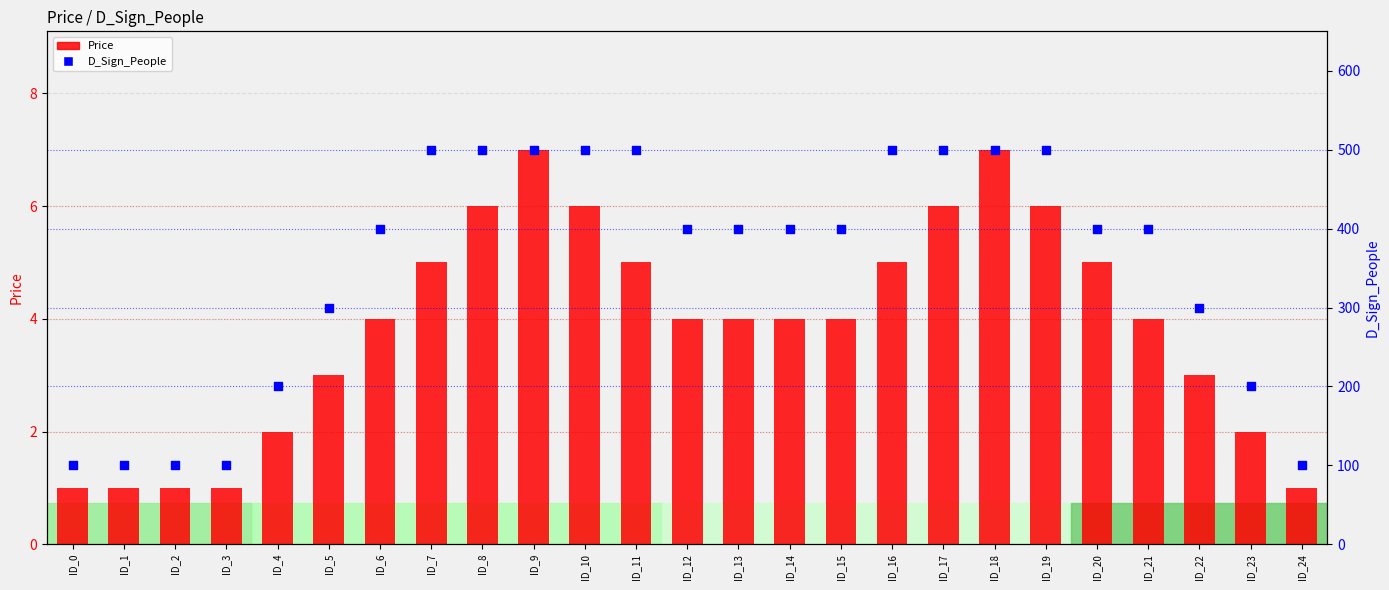

Which series has the largest total across all categories?

D_Sign_People